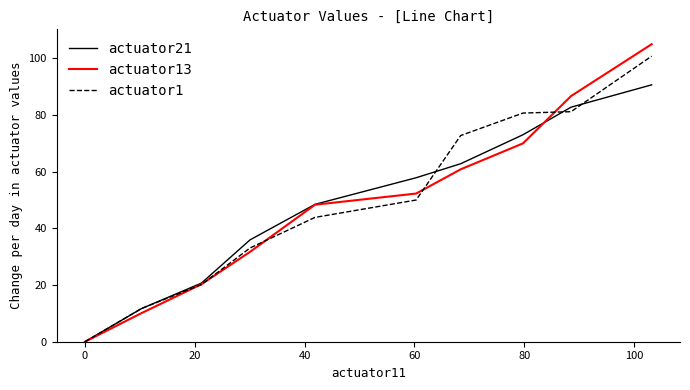

What is the average value of the actuator21 series?

48.4